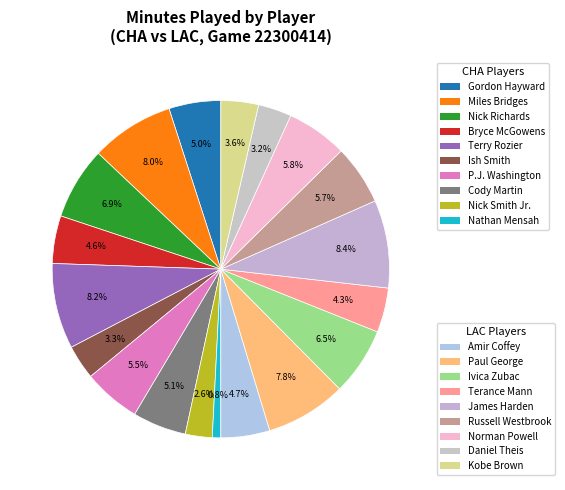

How many slices are in this pie chart?

19